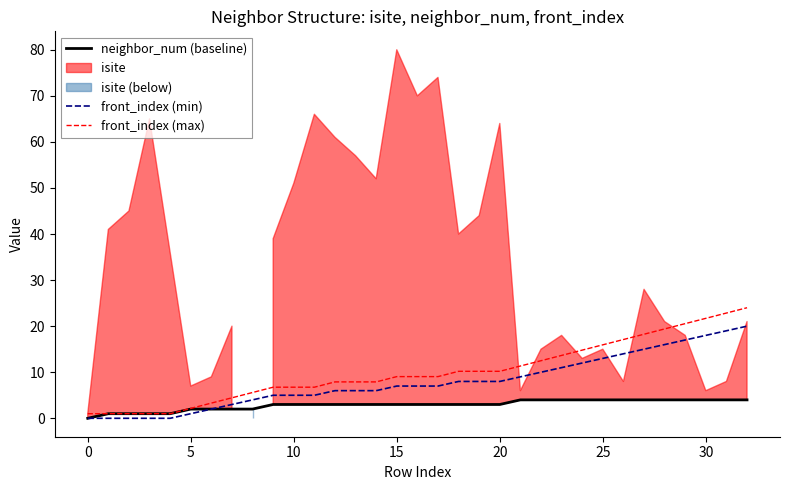

At which label does front_index (min) reach its peak?

32